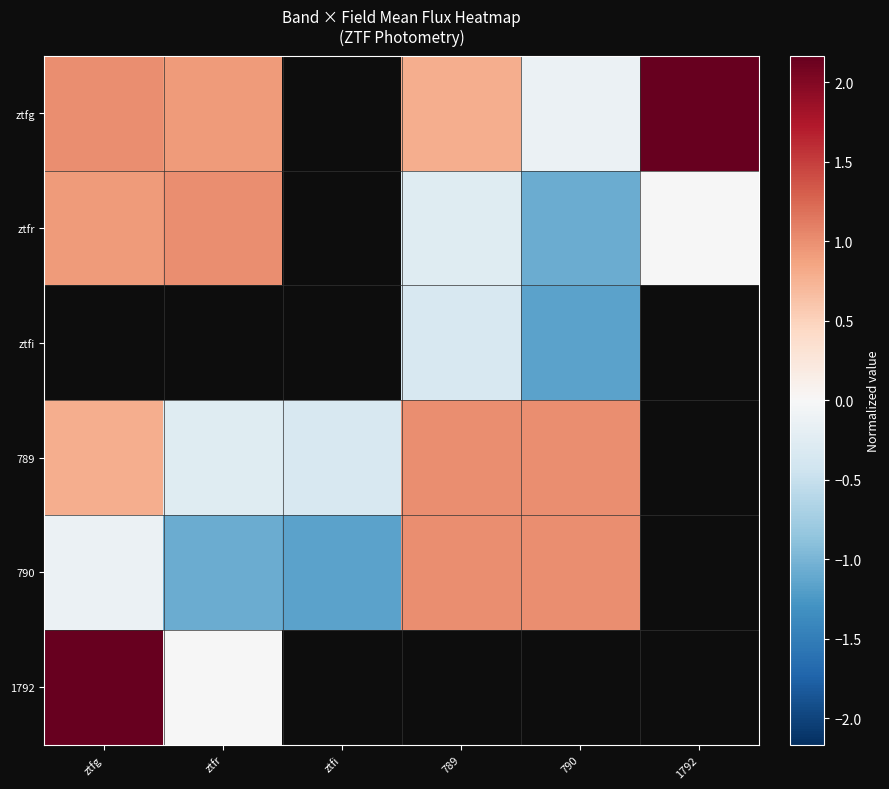

What is the minimum value for 789?

-0.3